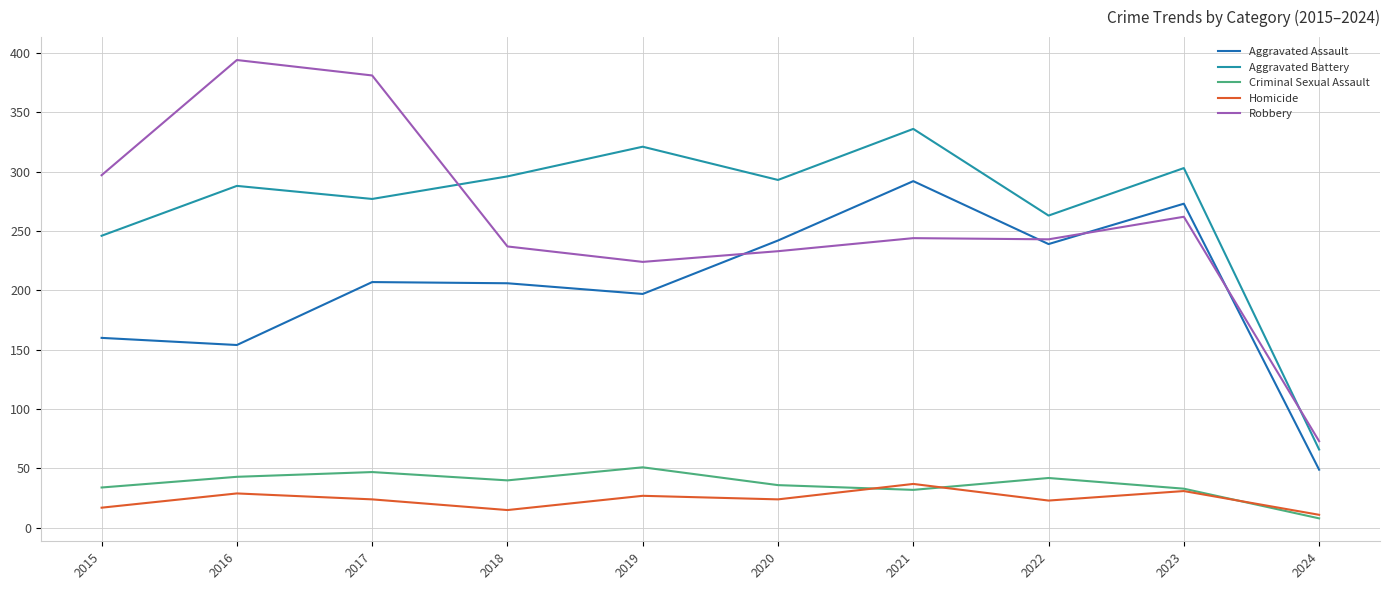

List the series in order of their peak value, lowest first.

Homicide, Criminal Sexual Assault, Aggravated Assault, Aggravated Battery, Robbery